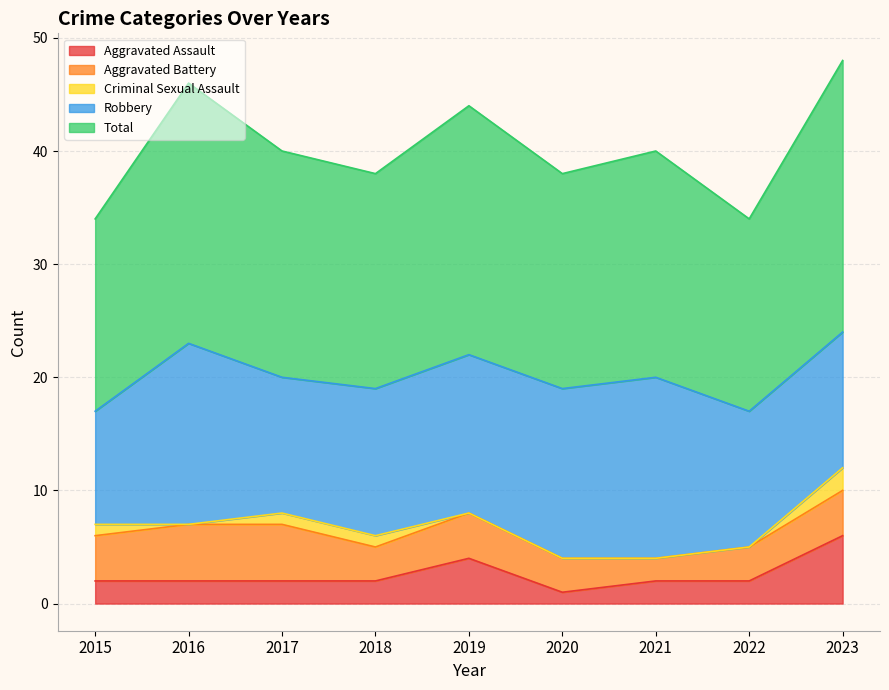

What value does the Total series have at 2022?

17